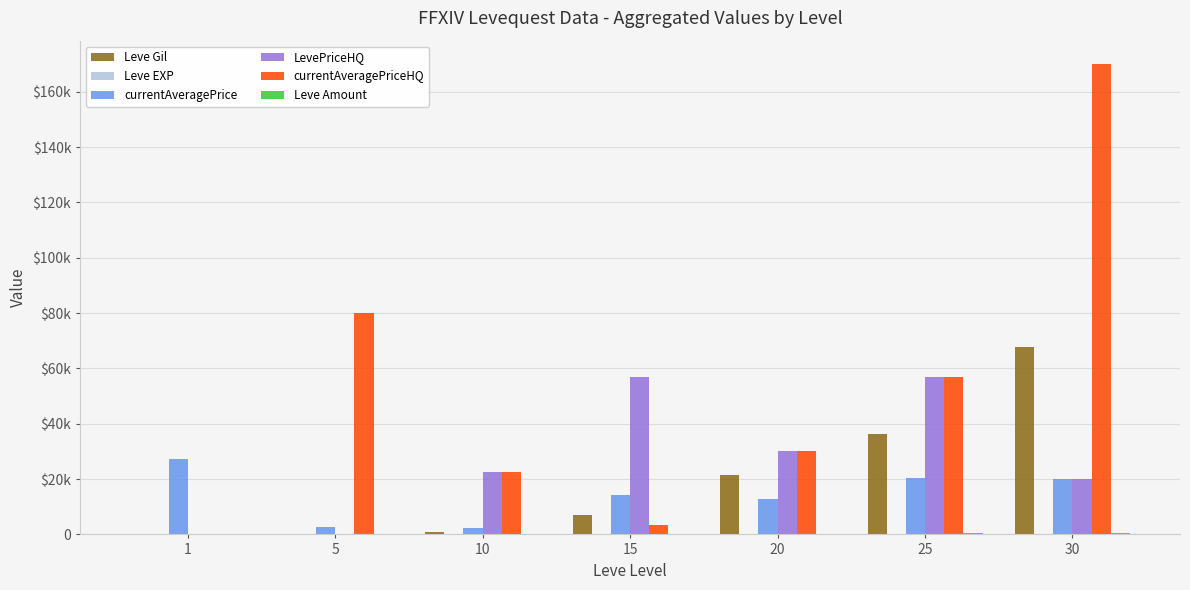

Are the bars horizontal?

No